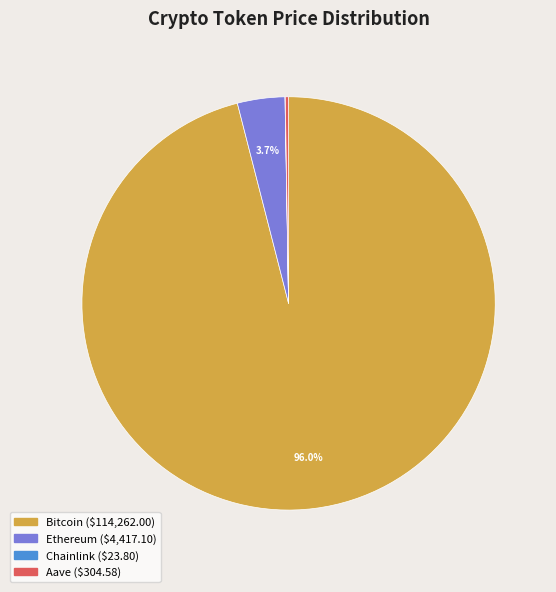

Which has a higher value, Bitcoin or Ethereum?

Bitcoin